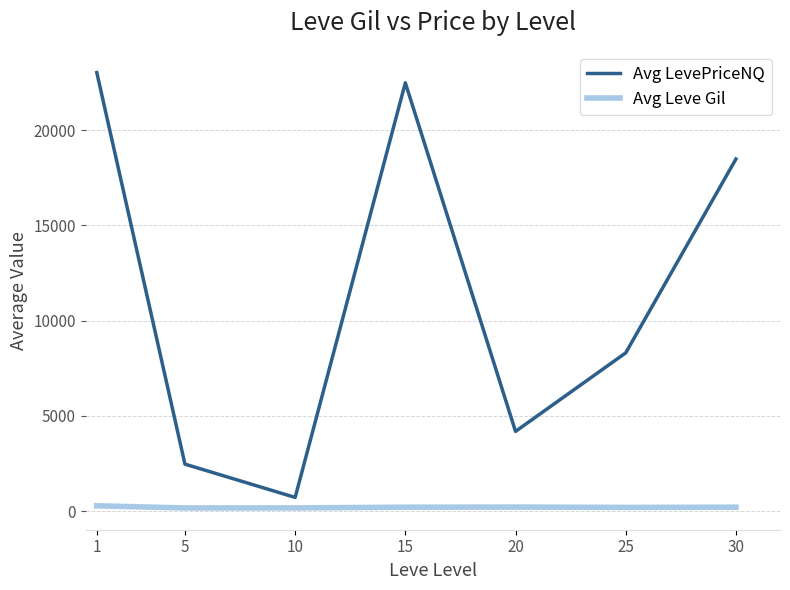

Does the chart have visible grid lines?

Yes